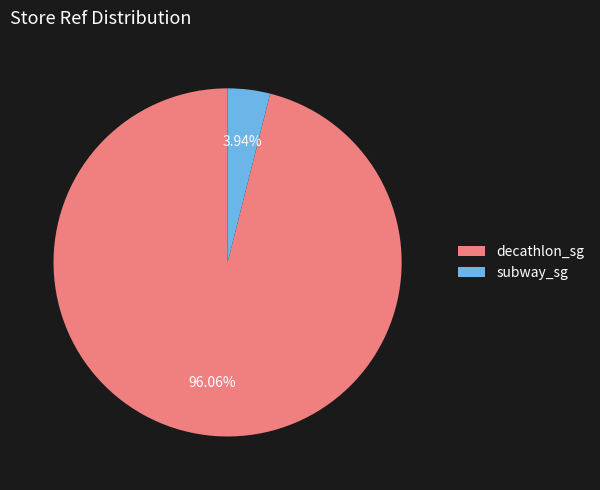

Between decathlon_sg and subway_sg, which is larger?

decathlon_sg